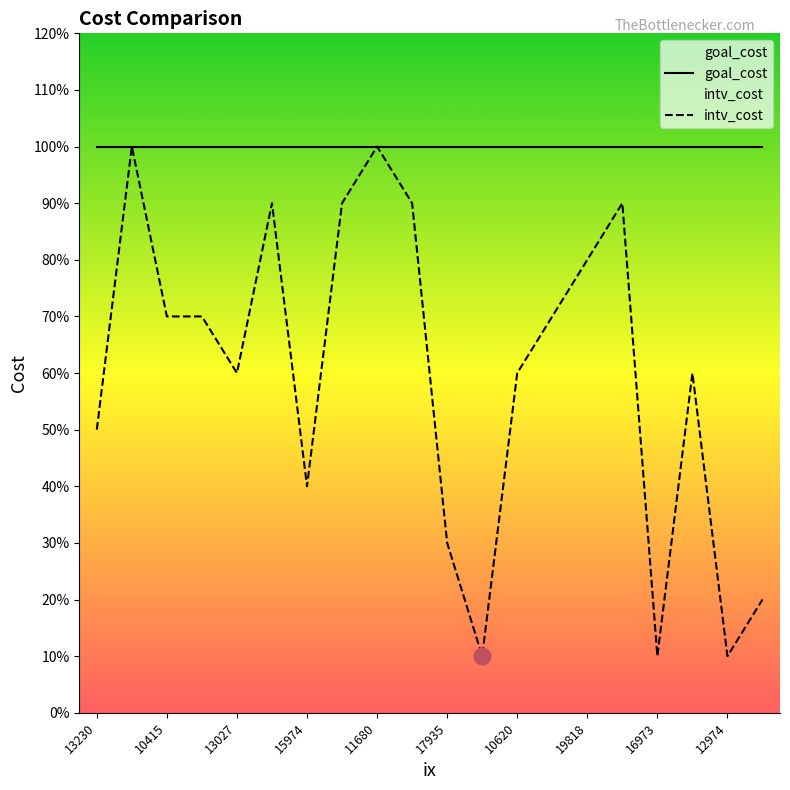

How many data points does each series have?

20